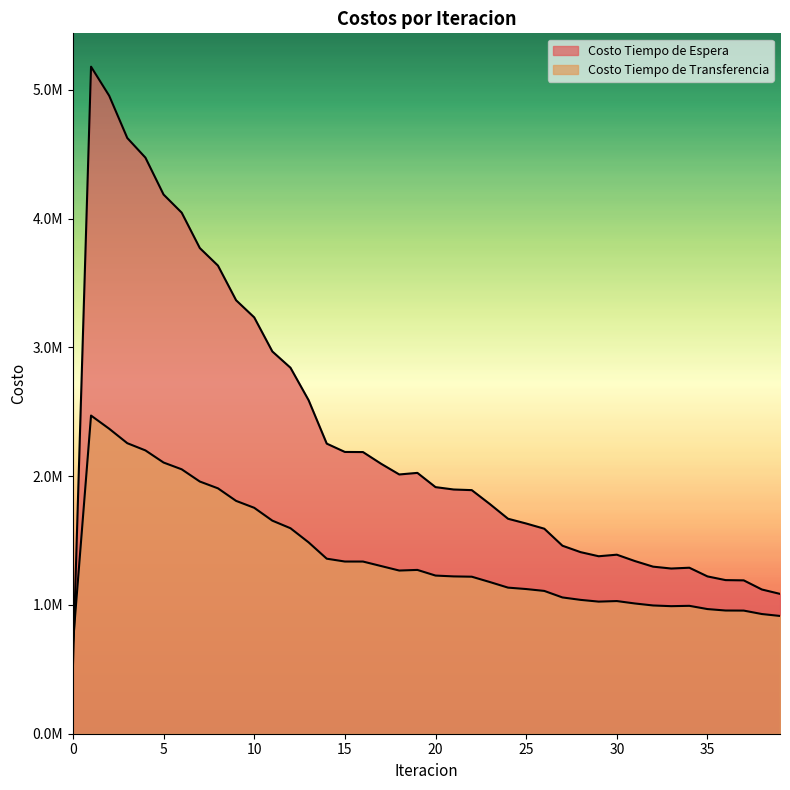

Reading right to left, list all the values displayed in this chart.

Costo Tiempo de Espera: 39=1086205.2	38=1120228.2	37=1191193.2	36=1193190.6	35=1221849.8	34=1289356.7	33=1283136.4	32=1297669.4	31=1340994.1	30=1390597.8	29=1378490.7	28=1410446.7	27=1460355.8	26=1592409.9	25=1632822.0	24=1669710.5	23=1783645.2	22=1892016.2	21=1896981.9	20=1915417.8	19=2026030.5	18=2013768.8	17=2096748.2	16=2187742.0	15=2188647.0	14=2253333.9	13=2590545.7	12=2842771.8	11=2969113.9	10=3233833.8	9=3367020.5	8=3636045.8	7=3772126.7	6=4047208.0	5=4188104.6	4=4474552.4	3=4626982.6	2=4955795.3	1=5181091.5	0=518109.1
Costo Tiempo de Transferencia: 39=914759.0	38=929667.6	37=956382.6	36=956961.7	35=968208.2	34=993417.3	33=990749.5	32=996193.5	31=1011619.1	30=1030433.9	29=1026082.1	28=1039697.5	27=1058561.5	26=1109176.5	25=1123762.7	24=1134780.9	23=1178061.1	22=1219599.8	21=1221948.3	20=1228435.2	19=1272335.9	18=1267453.1	17=1302348.6	16=1337308.5	15=1337454.6	14=1359575.6	13=1486340.5	12=1596087.8	11=1655044.9	10=1754855.7	9=1808593.9	8=1906043.1	7=1958831.9	6=2053828.1	5=2106408.0	4=2200564.9	3=2256609.9	2=2368972.0	1=2471324.0	0=698353.7